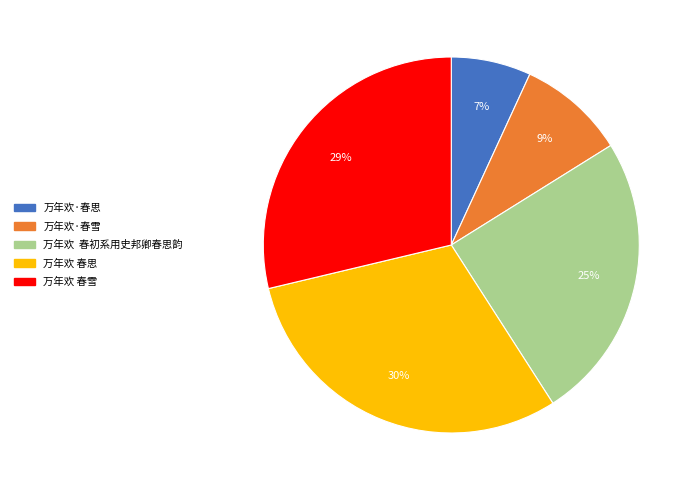

Between 万年欢 春雪 and 万年欢·春思, which is larger?

万年欢 春雪